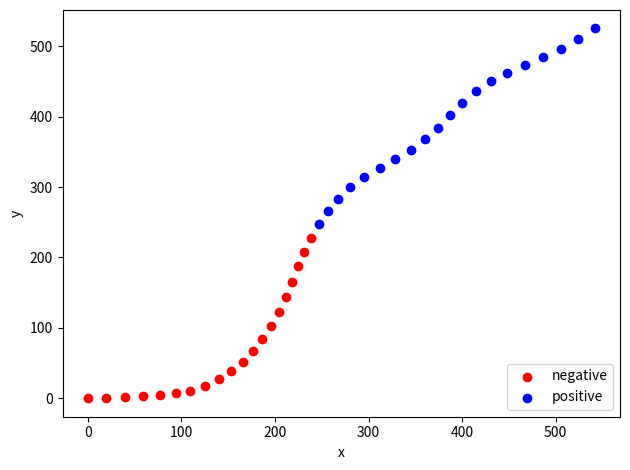

Which series reaches the minimum Y coordinate?

negative